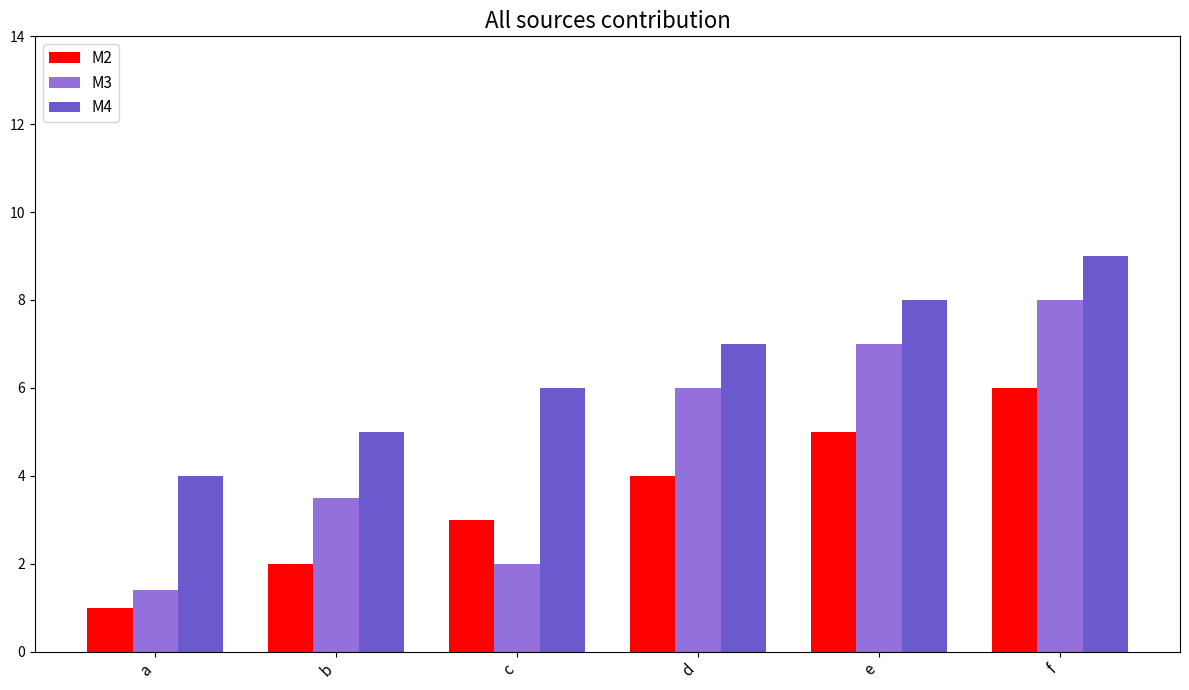

How many data points does each series have?

6